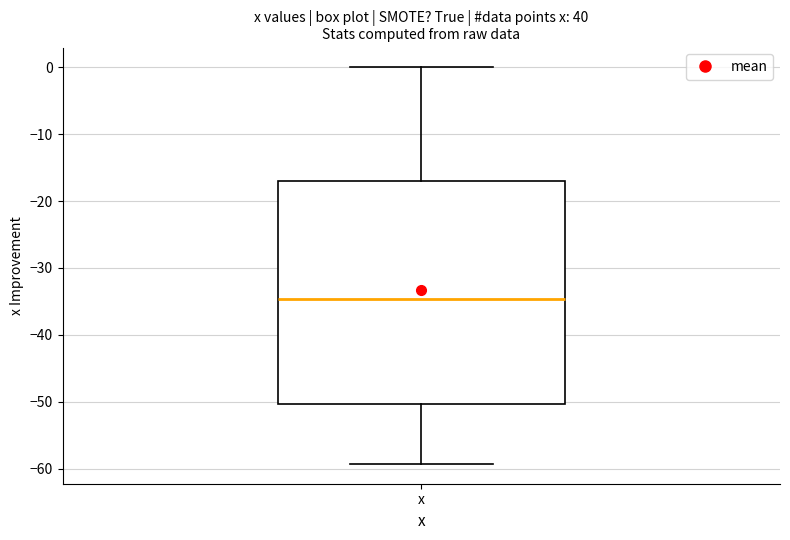

Where does the median line of the box for x sit on the y-axis? The values are not printed on the chart, so give them approximately, as read against the axis.

-35